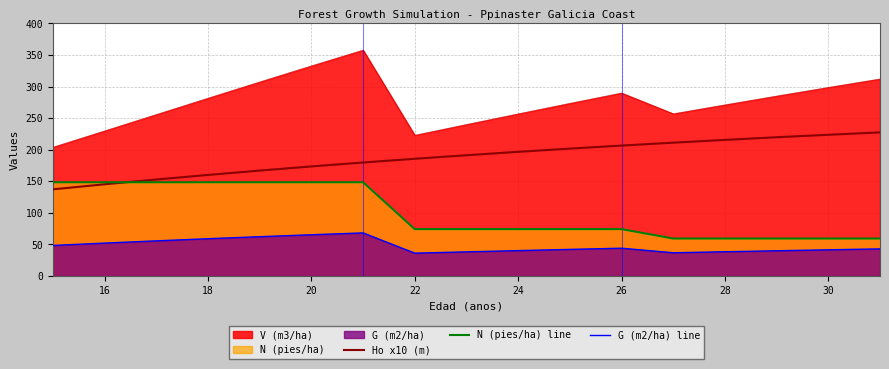

Is it true that N (pies/ha) line equals 256.3 at 24?

False